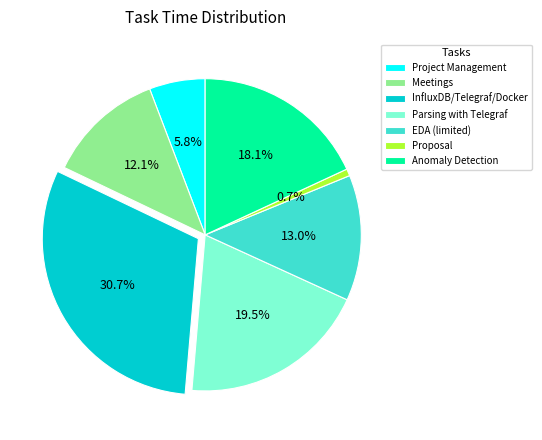

Is there any slice that represents more than half of the pie?

No